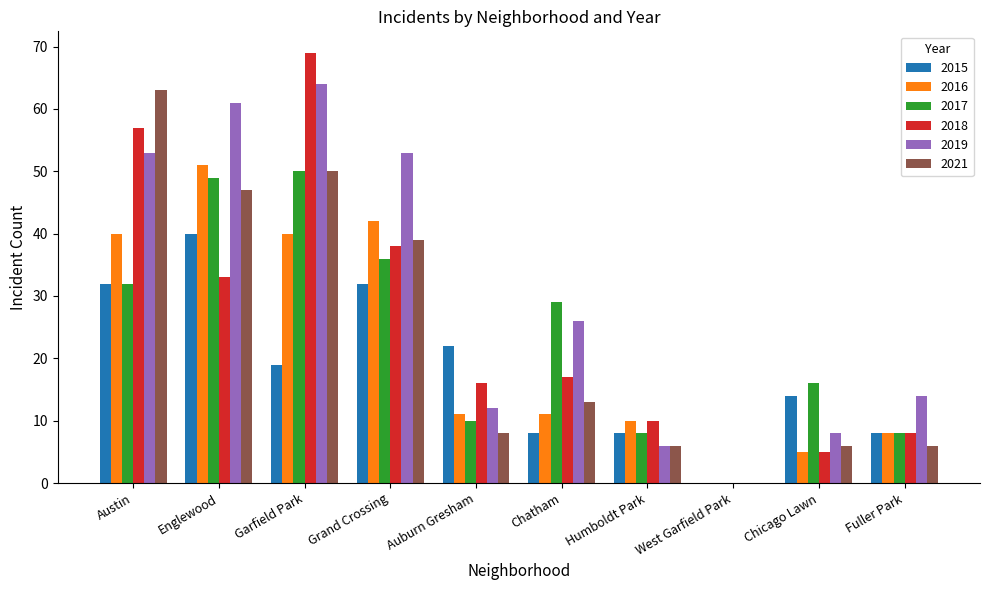

At which label is 2018 closest to 34?

Englewood